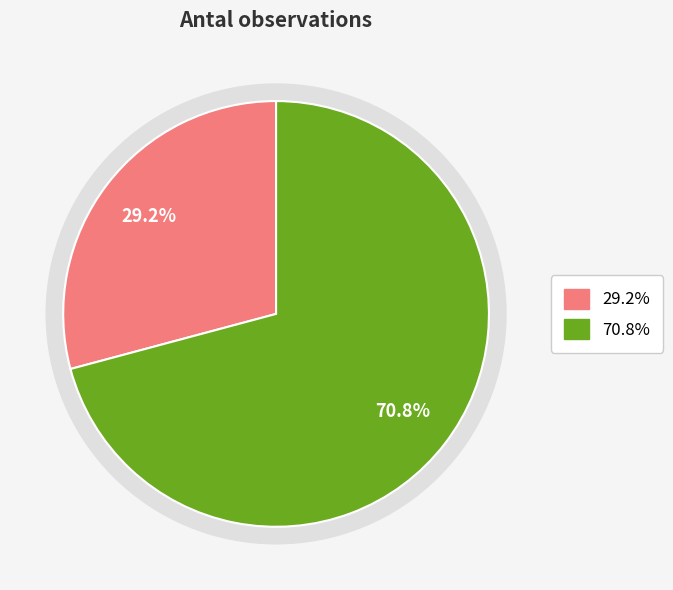

Count the number of slices in the pie.

2